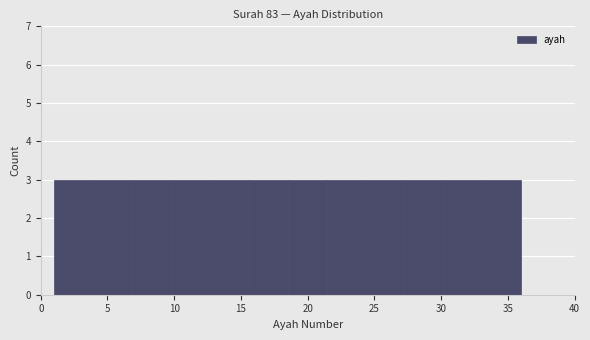

What is the height of the bar covering 21.5 to 24.5 on the x-axis? Neither the bar edges nor the heights are printed on the chart, so give them approximately, as read against the axes.

3